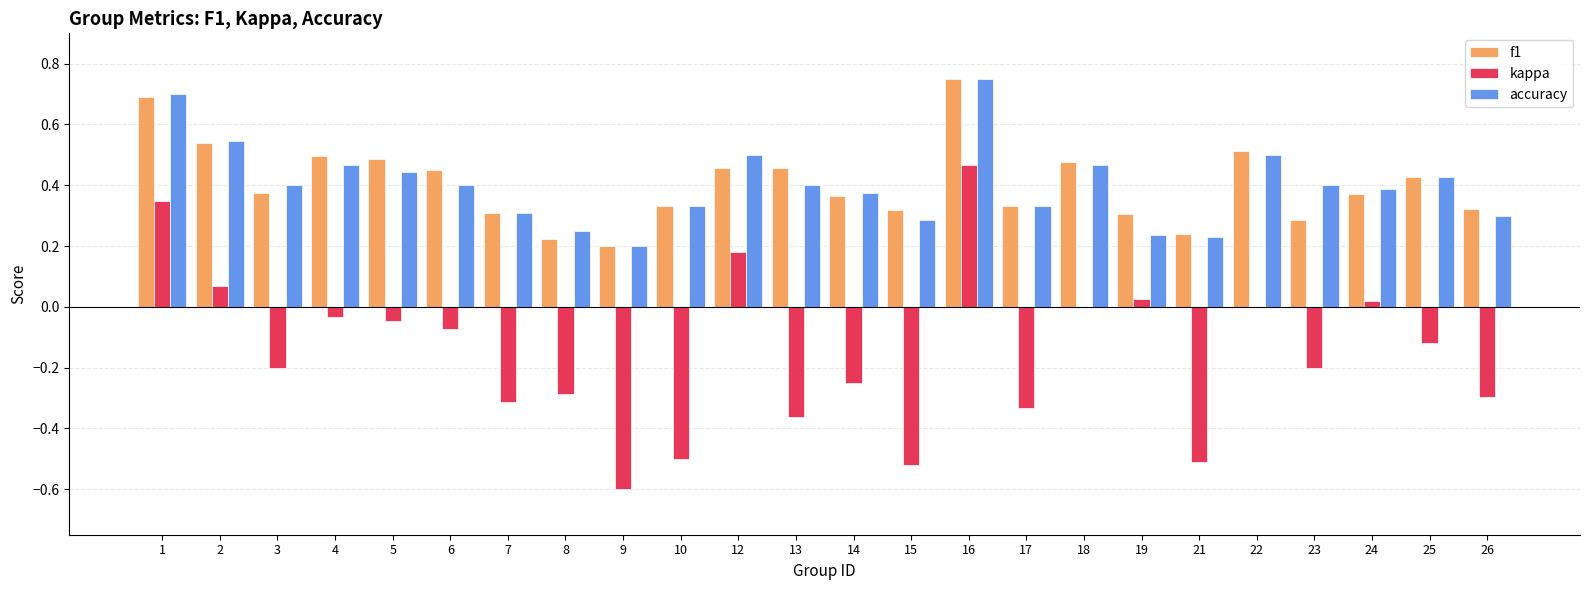

Between 6 and 16, which series saw the biggest shift?

kappa